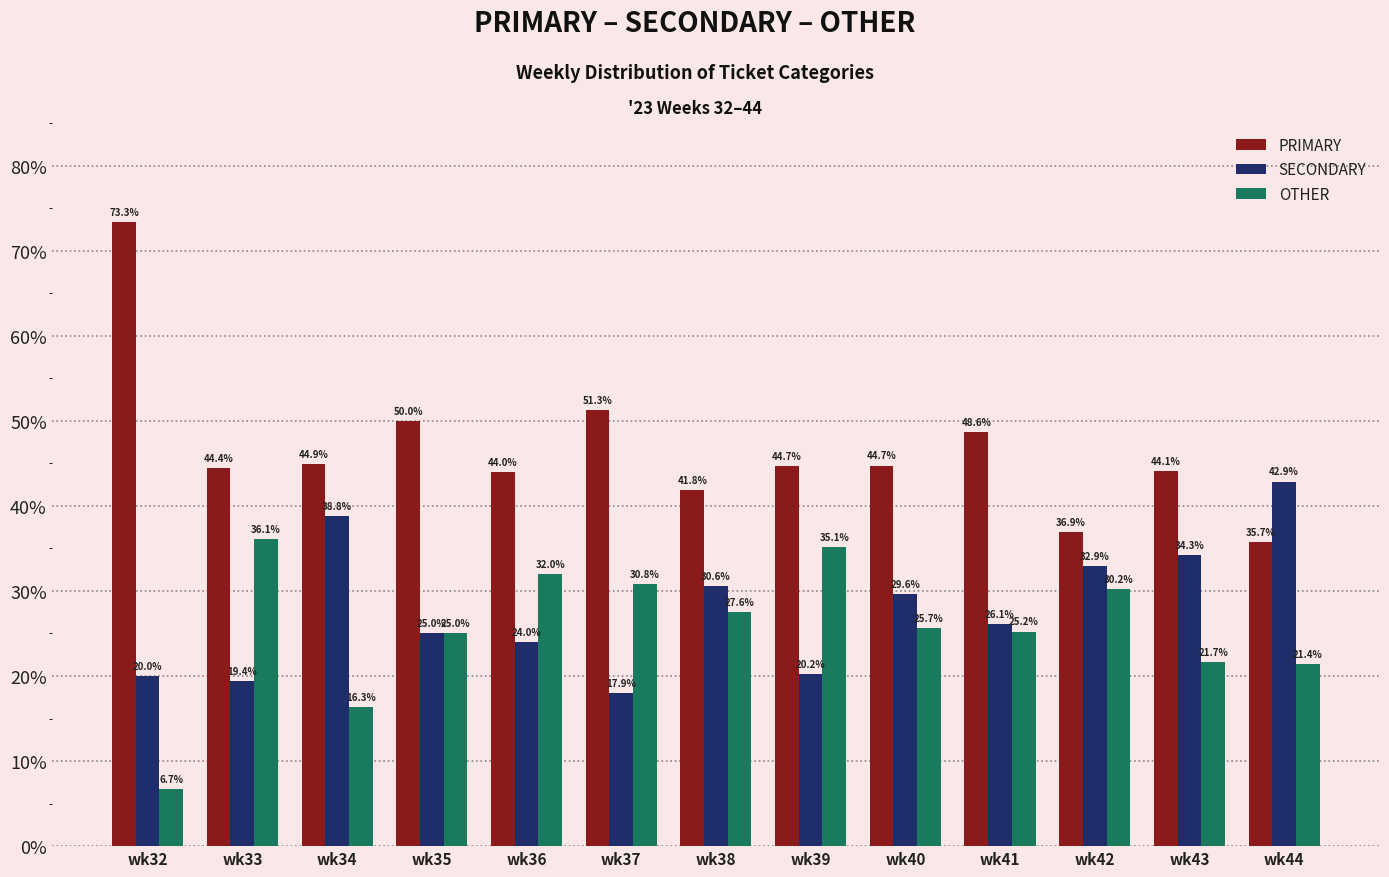

Which series changed the most between wk33 and wk37?

PRIMARY